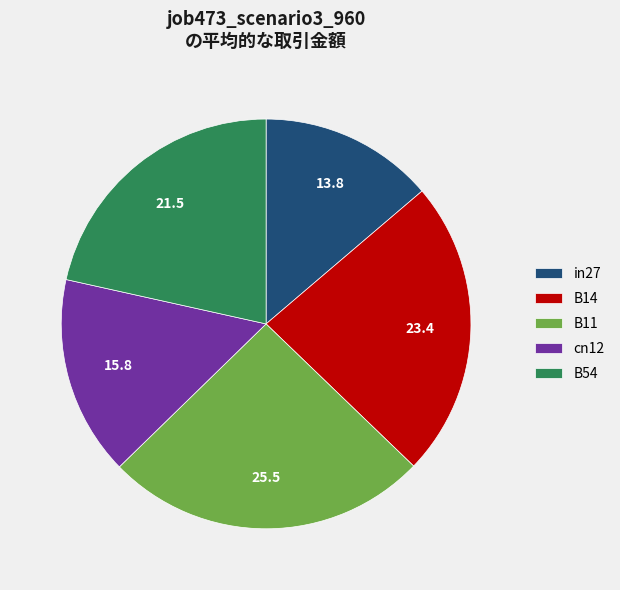

True or false: cn12 accounts for 7% of the total.

False